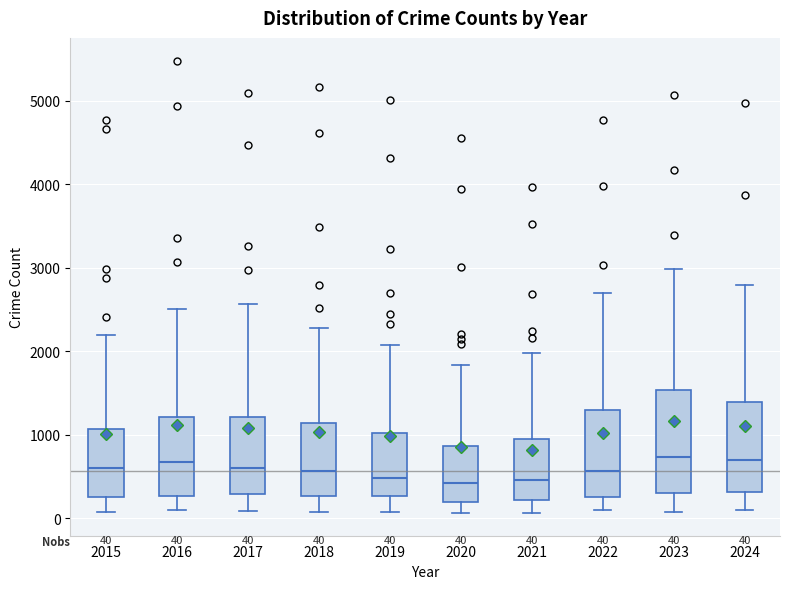

Comparing the boxes themselves (not the whiskers), which one is the tallest?

2023